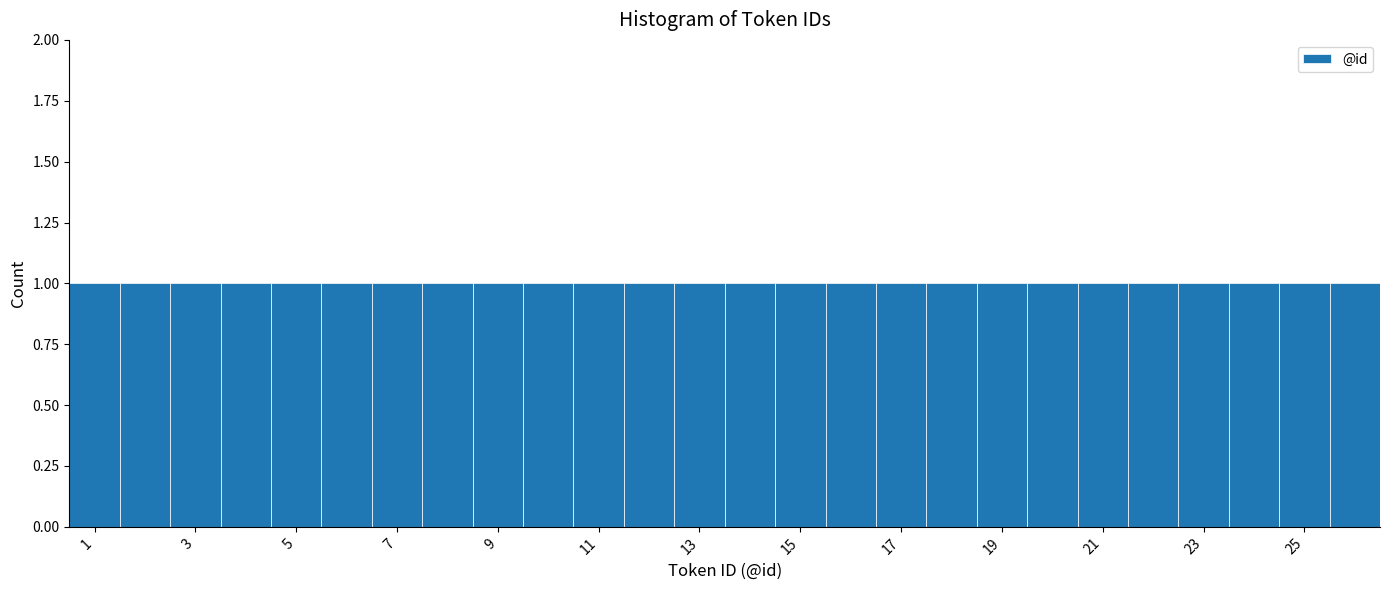

Reading left to right, transcribe this chart: for each bar, give the range it covers on the x-axis and its height. Neither the bar edges nor the heights are printed on the chart, so give them approximately, as read against the axes.

0.5 to 1.5: 1
1.5 to 2.5: 1
2.5 to 3.5: 1
3.5 to 4.5: 1
4.5 to 5.5: 1
5.5 to 6.5: 1
6.5 to 7.5: 1
7.5 to 8.5: 1
8.5 to 9.5: 1
9.5 to 10.5: 1
10.5 to 11.5: 1
11.5 to 12.5: 1
12.5 to 13.5: 1
13.5 to 14.5: 1
14.5 to 15.5: 1
15.5 to 16.5: 1
16.5 to 17.5: 1
17.5 to 18.5: 1
18.5 to 19.5: 1
19.5 to 20.5: 1
20.5 to 21.5: 1
21.5 to 22.5: 1
22.5 to 23.5: 1
23.5 to 24.5: 1
24.5 to 25.5: 1
25.5 to 26.5: 1